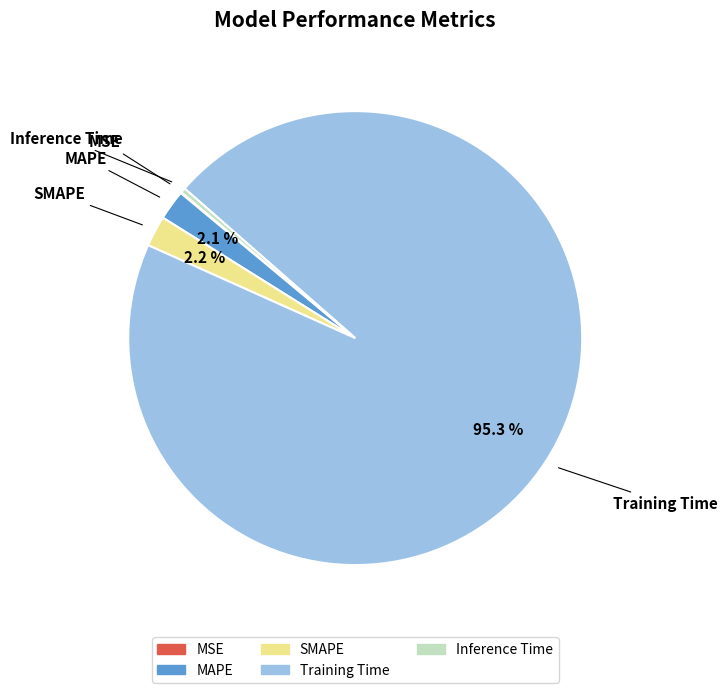

What is the largest slice in the pie chart?

Training Time